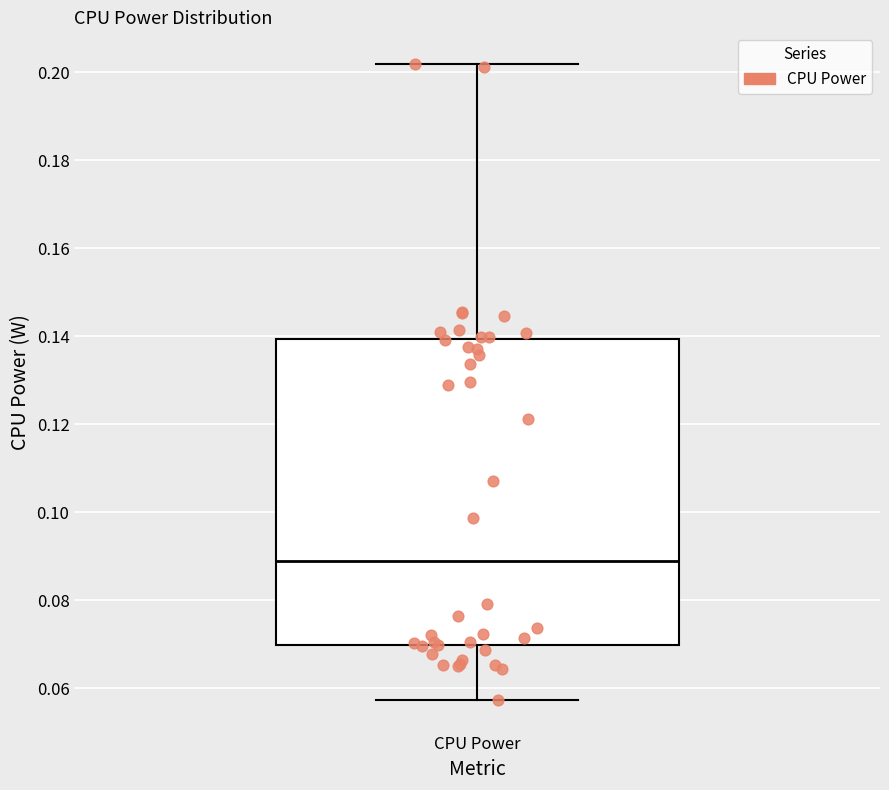

Transcribe this box plot: give where the median line is, the range the box spans, and where the two whiskers end, as read against the y-axis. The values are not printed on the chart, so give them approximately, as read against the axis.

median 0.090, box 0.070 to 0.140, whiskers 0.058 to 0.202